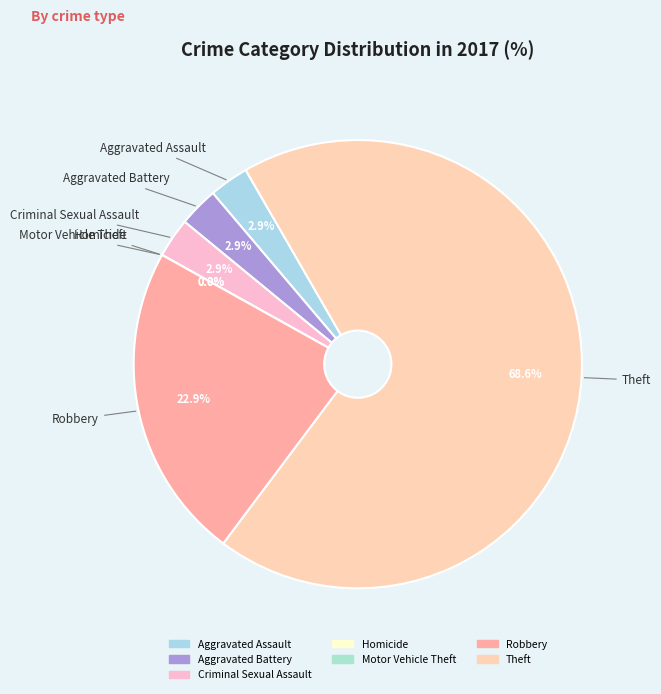

Rank the categories by value from lowest to highest.

Homicide, Motor Vehicle Theft, Aggravated Assault, Aggravated Battery, Criminal Sexual Assault, Robbery, Theft